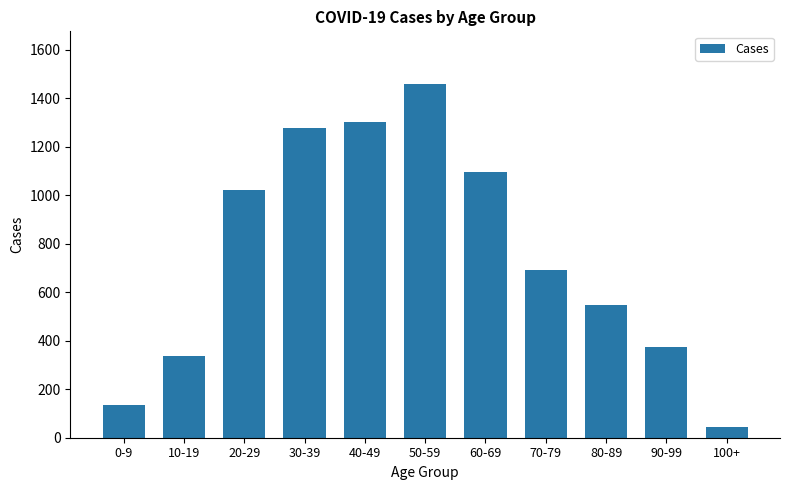

List the labels in order of value, smallest first.

100+, 0-9, 10-19, 90-99, 80-89, 70-79, 20-29, 60-69, 30-39, 40-49, 50-59